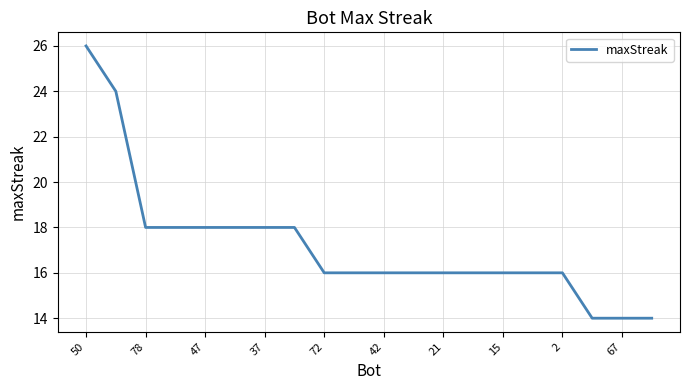

Reading left to right, what are all the values shown in this chart?

26	24	18	18	18	18	18	18	16	16	16	16	16	16	16	16	16	14	14	14